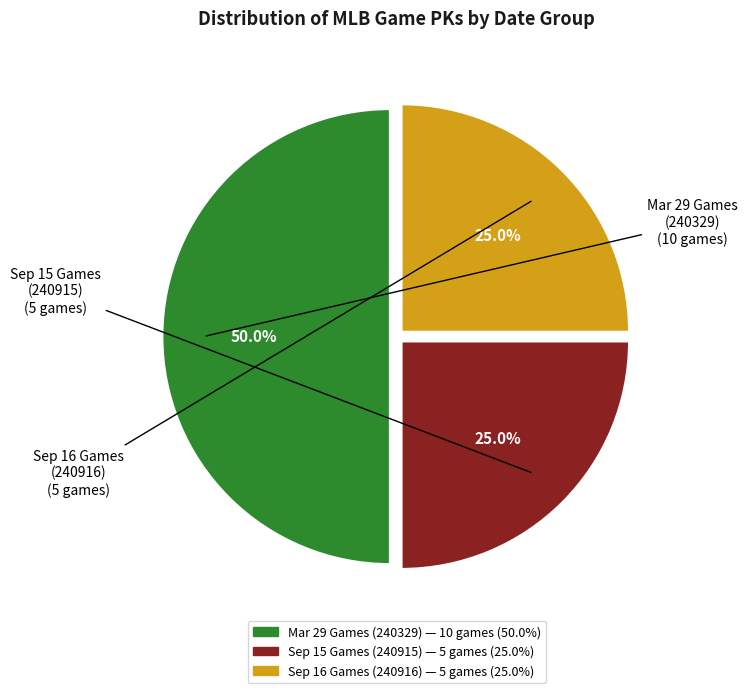

Count the number of slices in the pie.

3